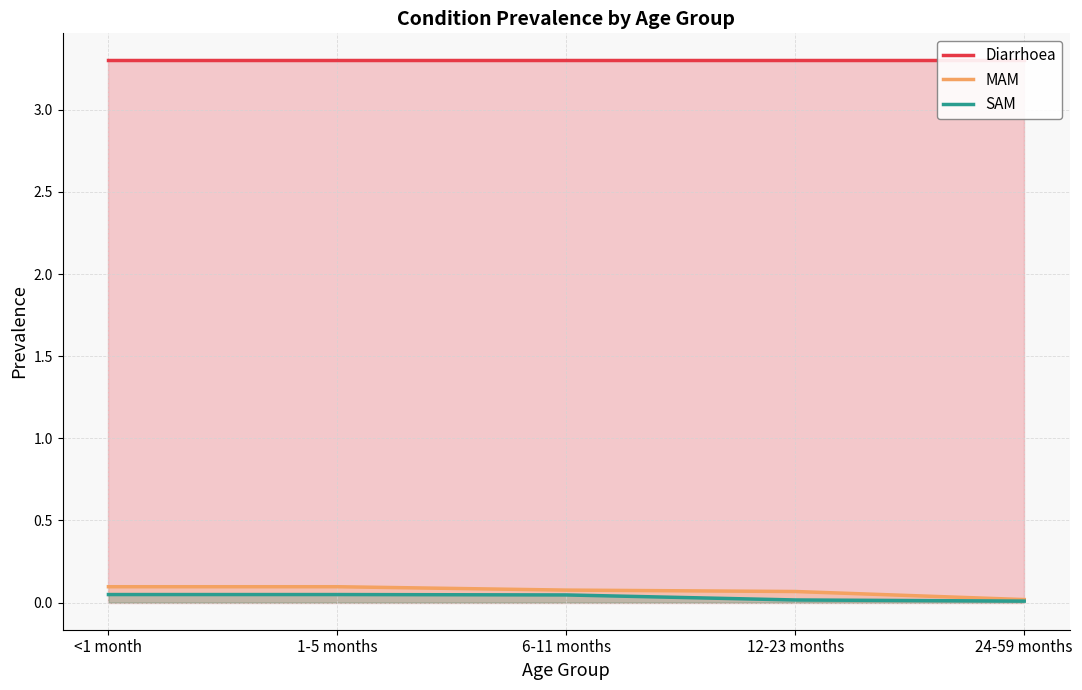

Reading right to left, list all the values displayed in this chart.

Diarrhoea: 3.3	3.3	3.3	3.3	3.3
MAM: 0.0	0.1	0.1	0.1	0.1
SAM: 0.0	0.0	0.0	0.0	0.0